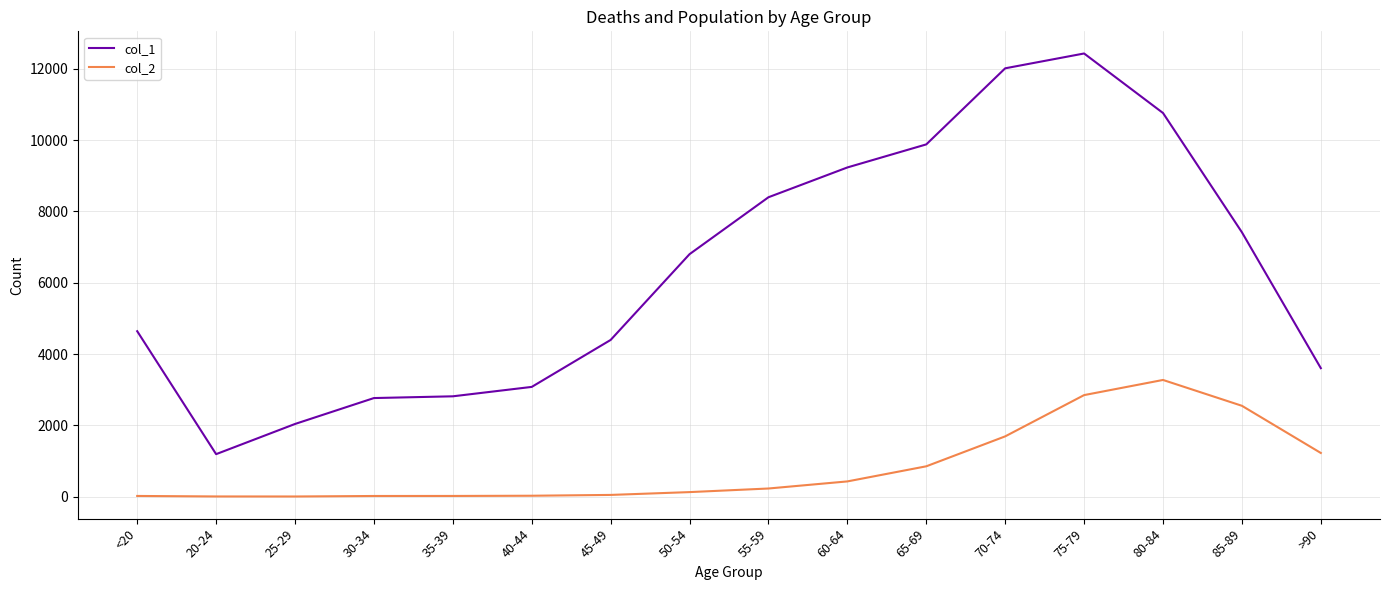

List the series in order of their peak value, highest first.

col_1, col_2